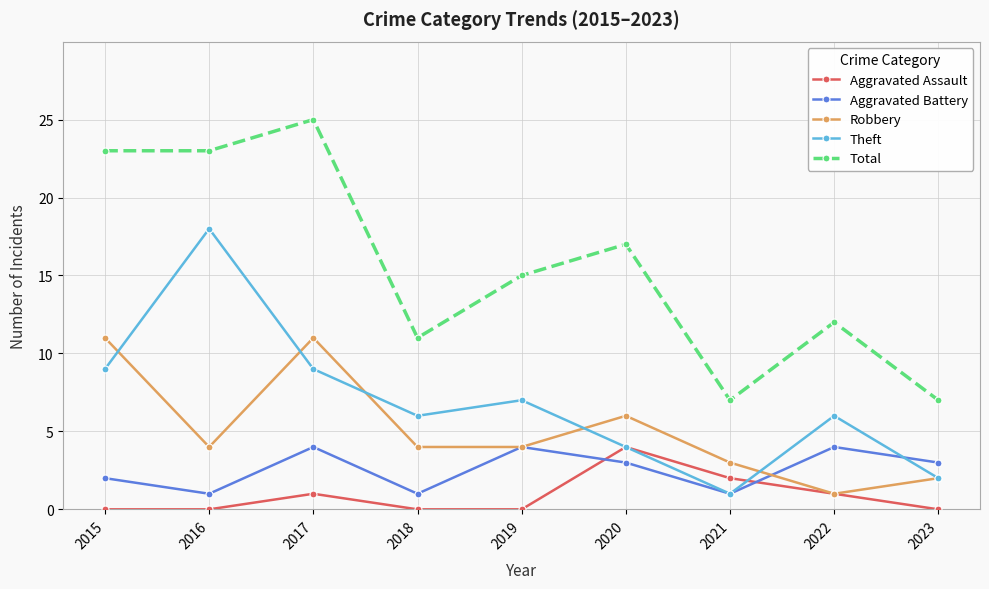

Which category has the highest value across all series?

2017